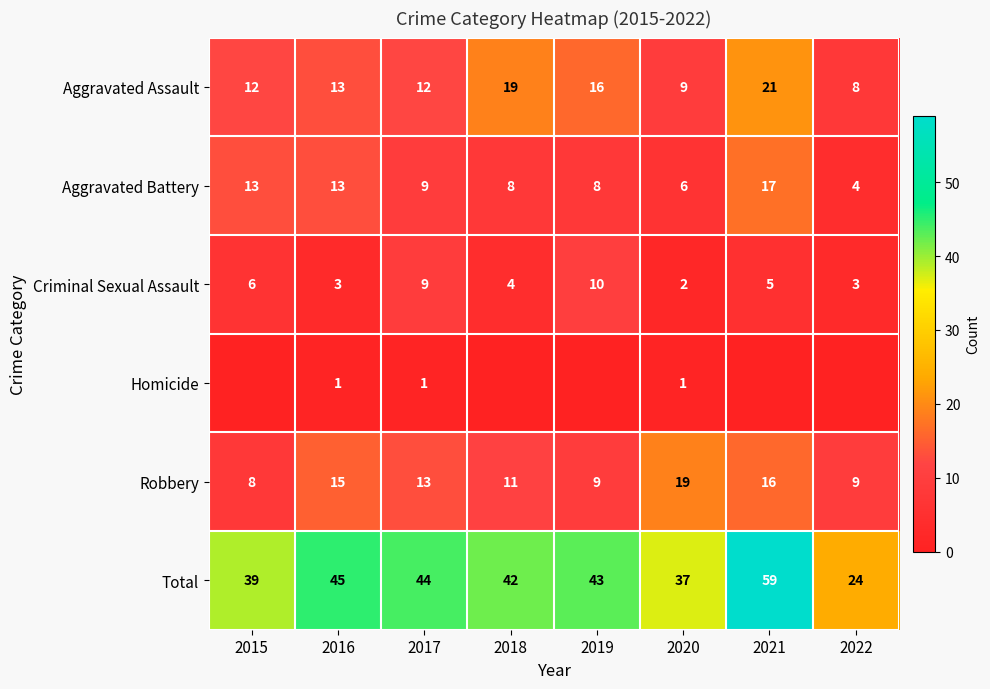

What is the maximum value for Aggravated Battery?

17